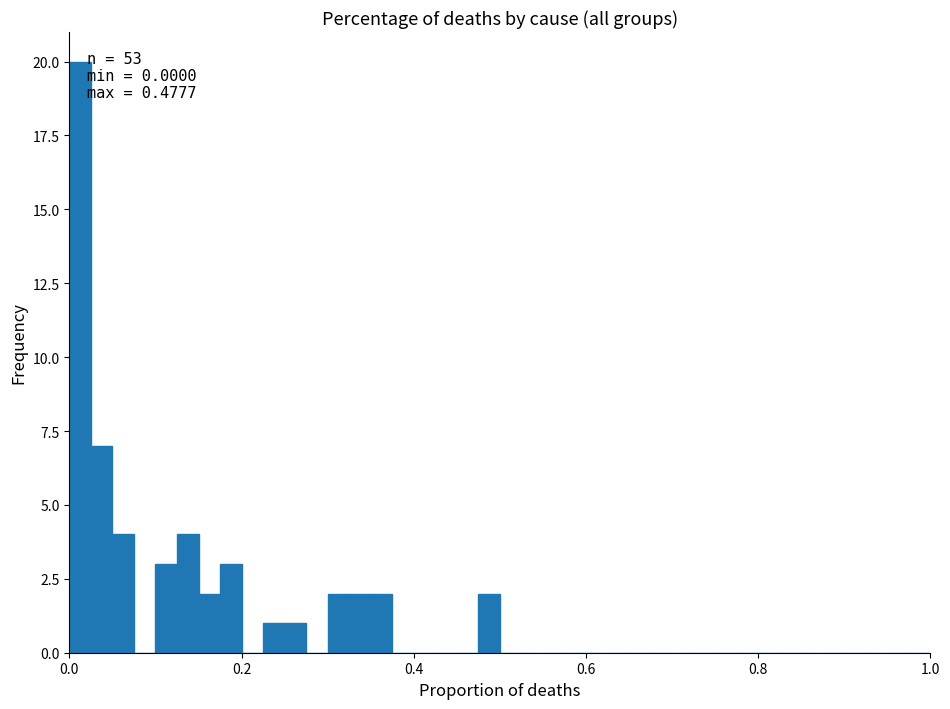

Read against the x-axis, roughly where is the centre of the tallest bar?

0.02